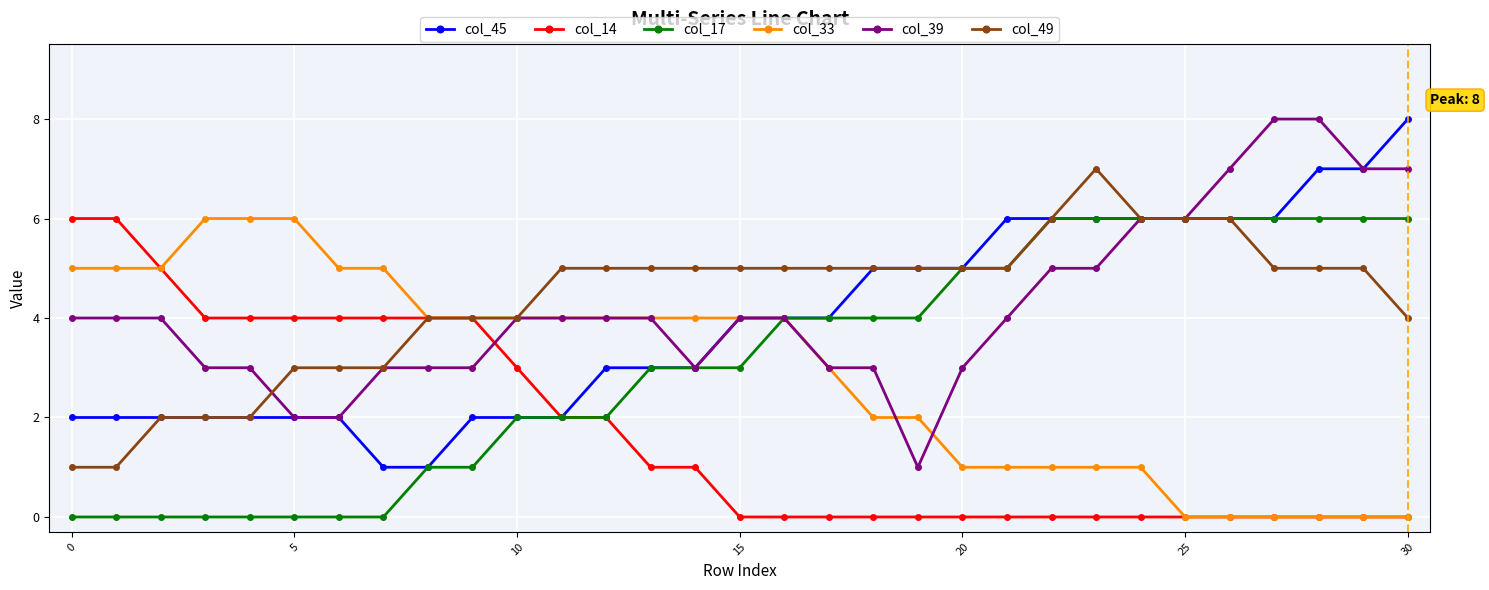

At how many categories does at least one series exceed 1?

31